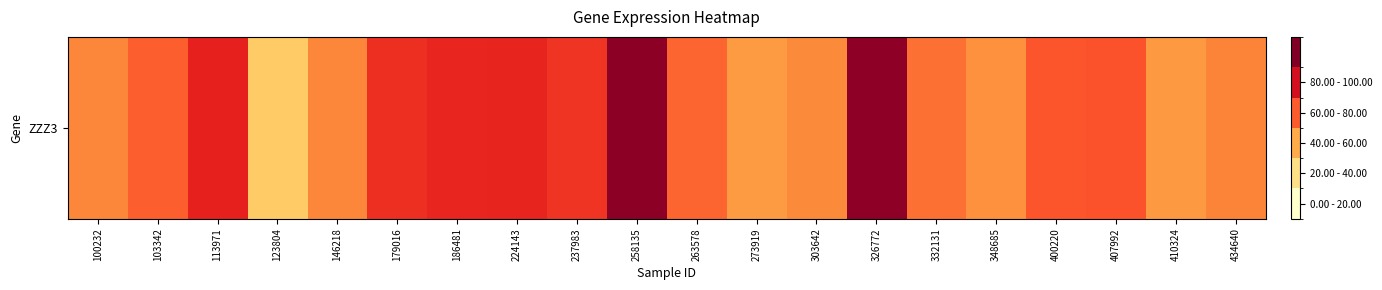

What is the ratio of the value at 258135 to the value at 348685?

2.0